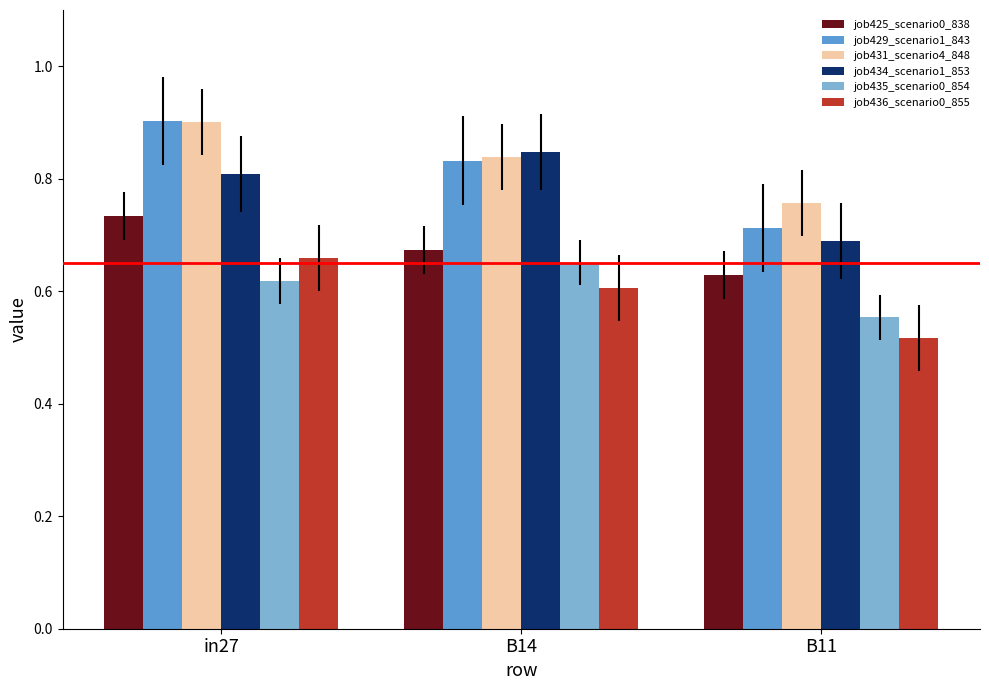

What is the sum of all job425_scenario0_838 values?

2.0